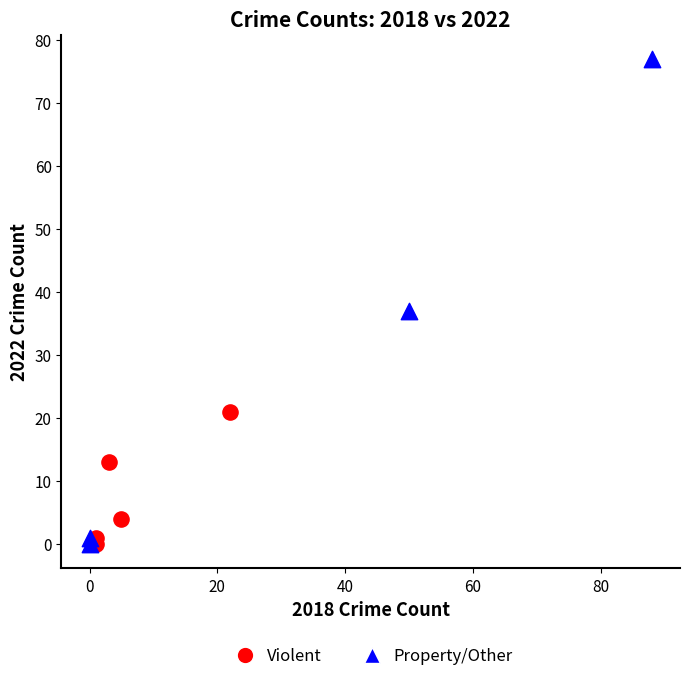

Which series contains the highest Y value?

Property/Other